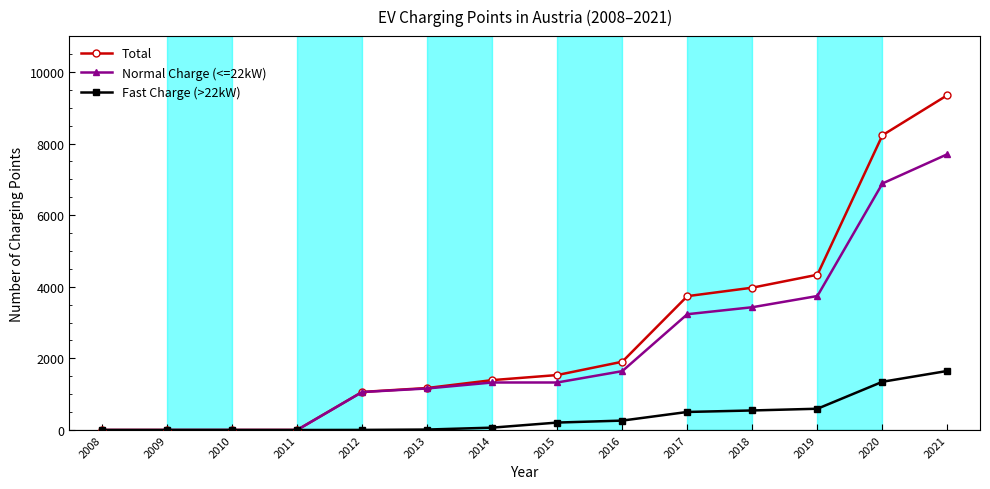

True or false: Total has a value of 1535 at 2015.

True